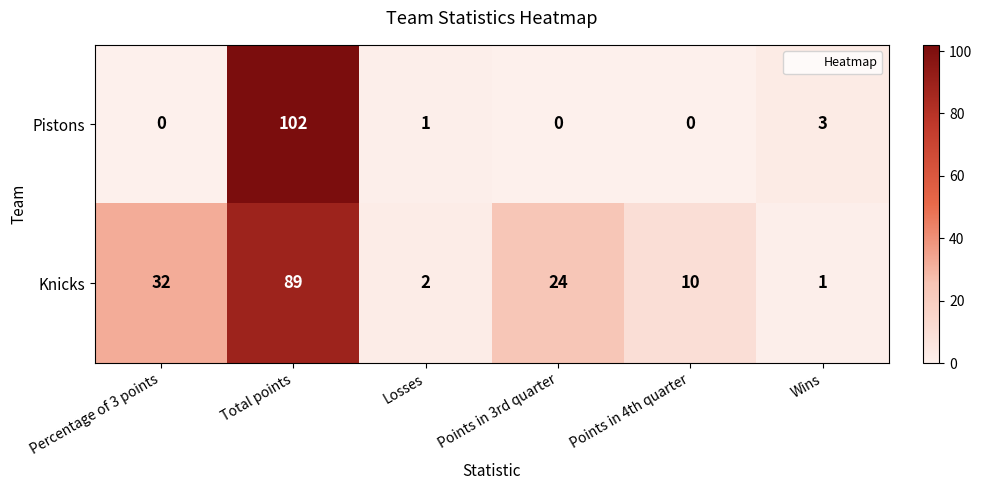

At how many categories does at least one series exceed 25?

2